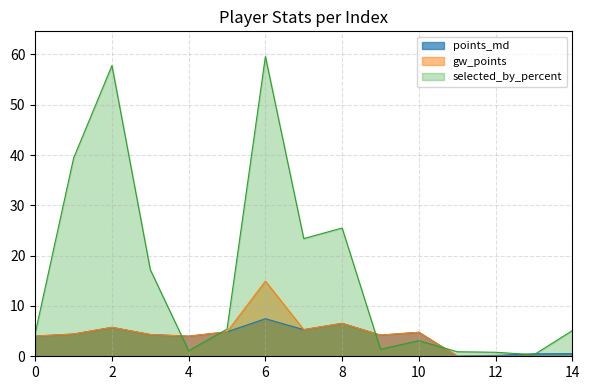

At which label does gw_points reach its peak?

6